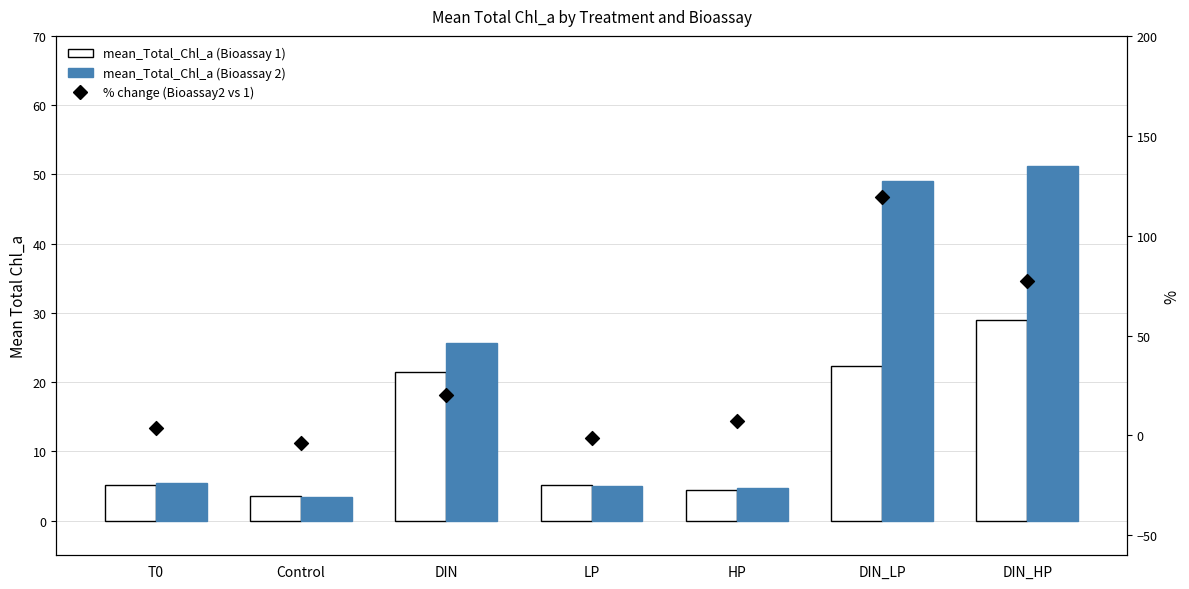

Is the value of mean_Total_Chl_a (Bioassay 1) at LP greater than the value of mean_Total_Chl_a (Bioassay 2) at HP?

Yes